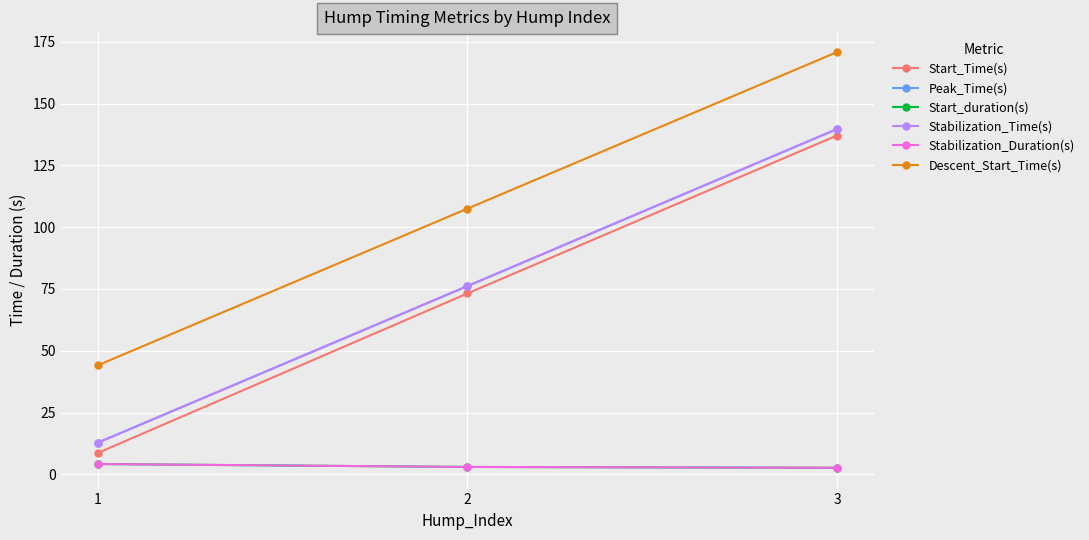

Which series changed the most between 2 and 3?

Start_Time(s)